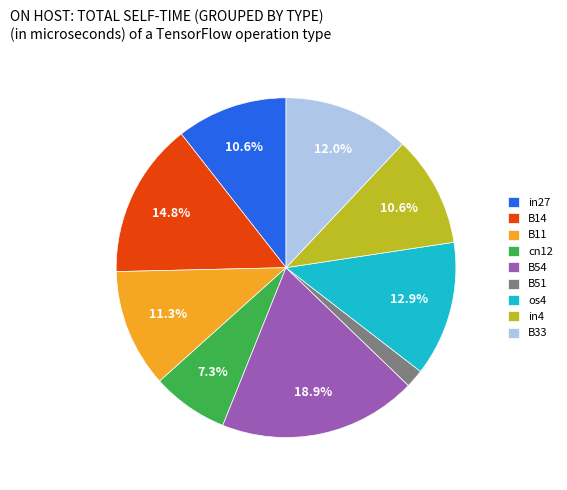

How many slices are in this pie chart?

9